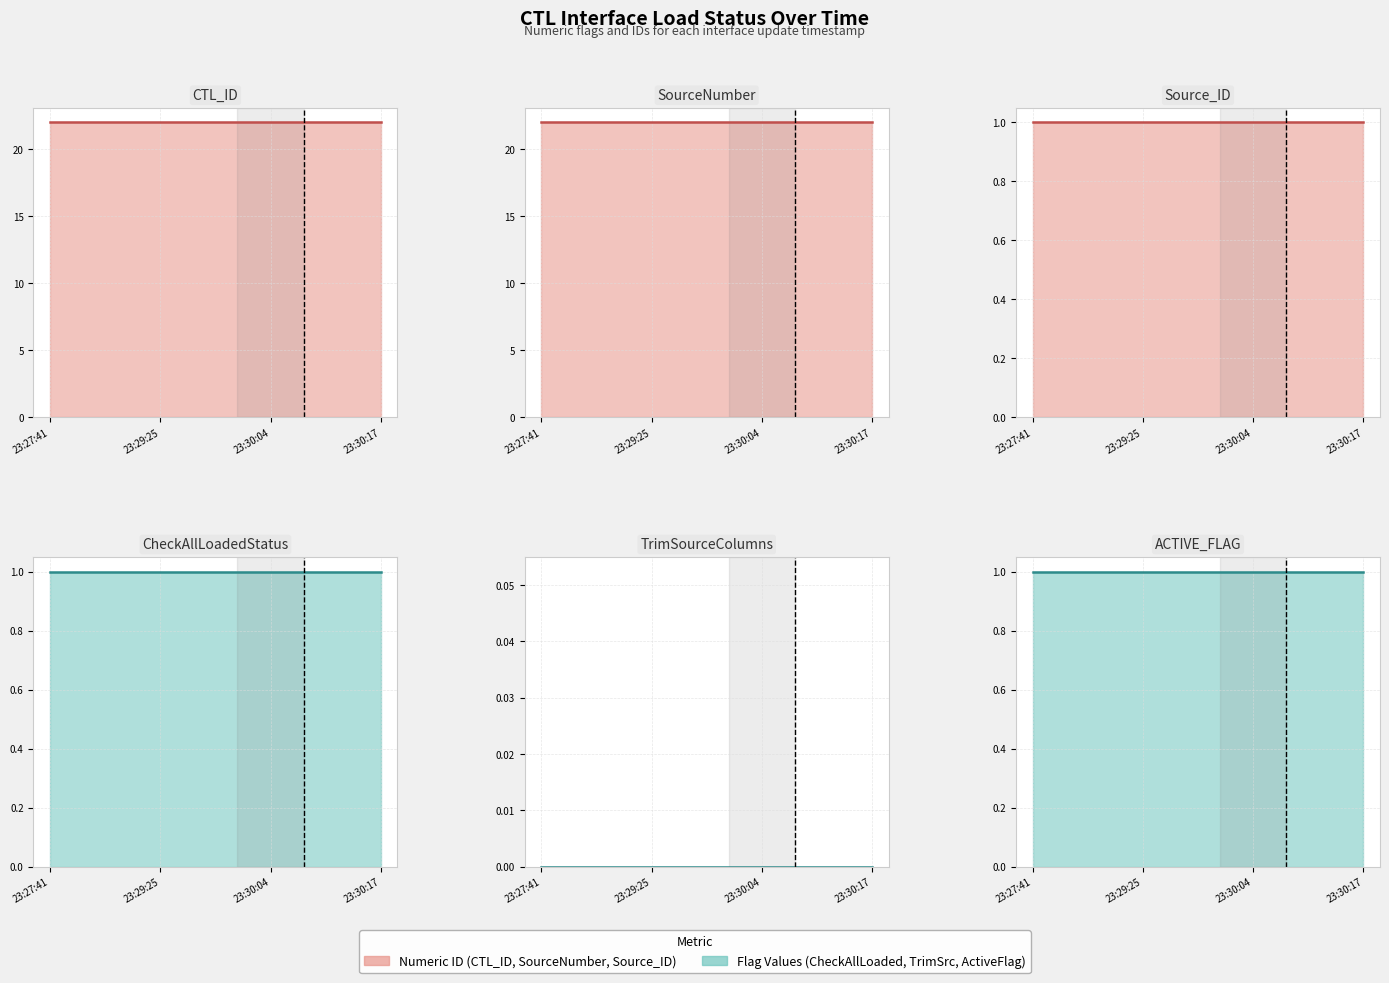

Is the value of TrimSourceColumns at 23:30:17 greater than the value of Source_ID at 23:30:17?

No